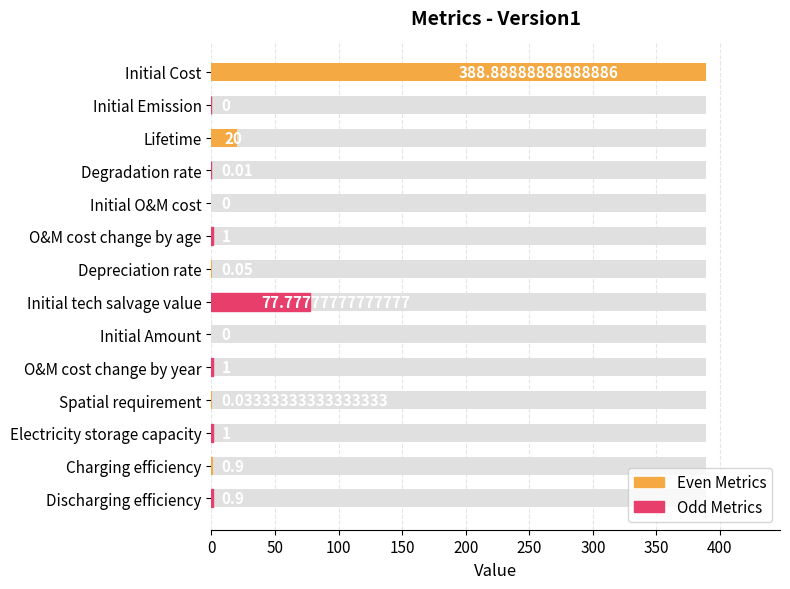

What position from the left is Lifetime?

3